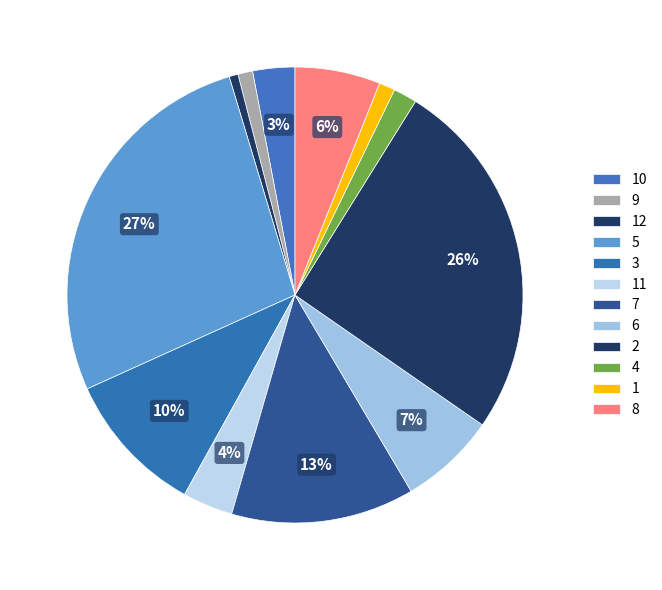

Is it true that 5 is 27% of the pie?

True